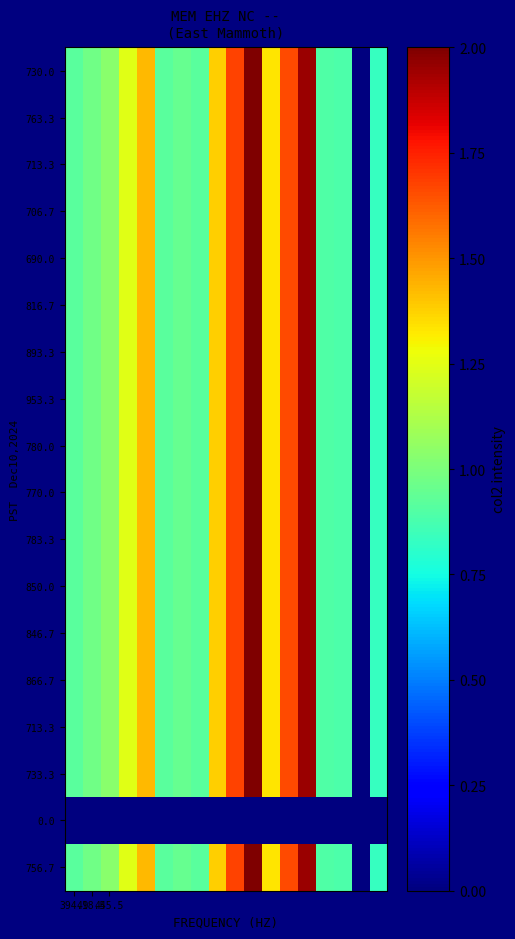

What is the spread (max minus min) of values at 6?

0.9